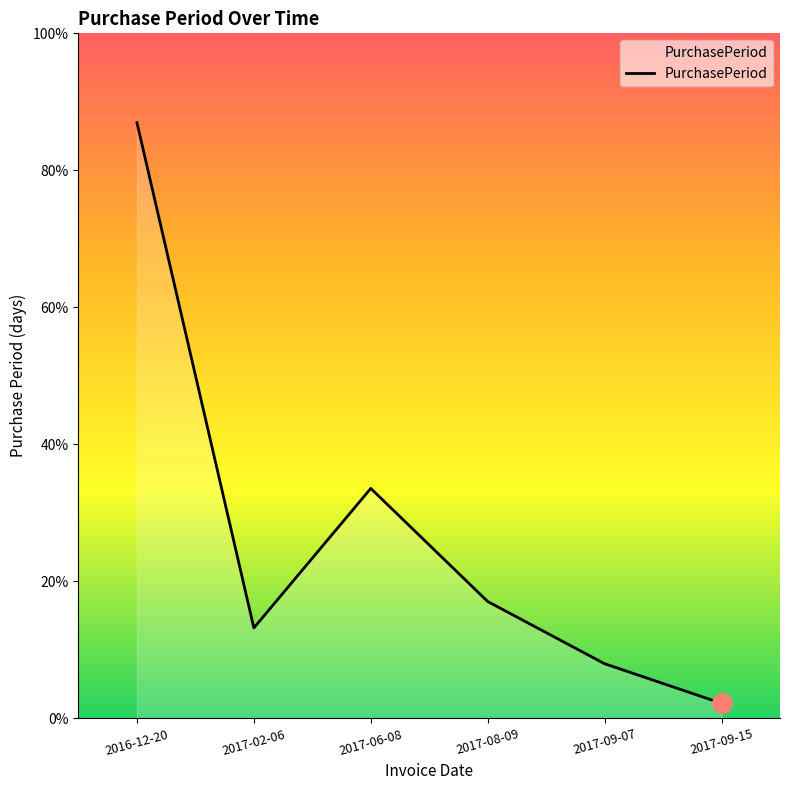

Does the chart display data point markers on the line(s)?

No